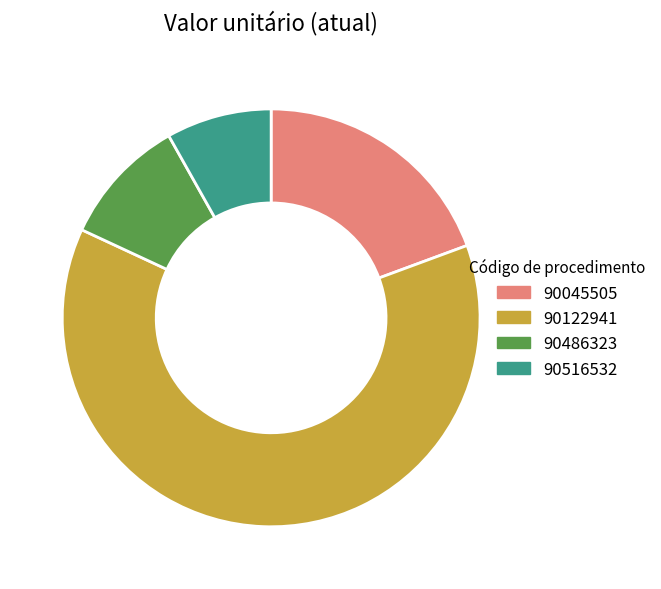

Is the sum of 90122941 and 90045505 greater than half?

Yes